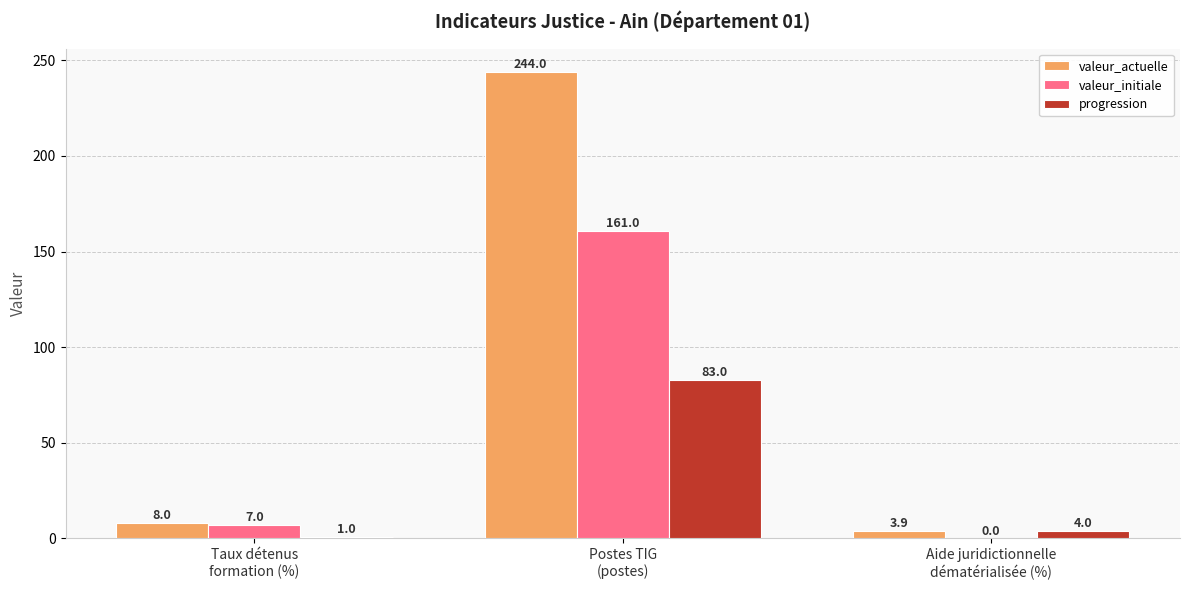

What is the greatest value displayed?

244.0